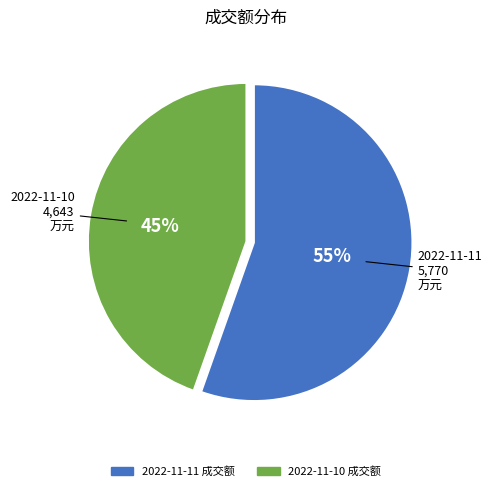

Does any single category account for the majority?

Yes